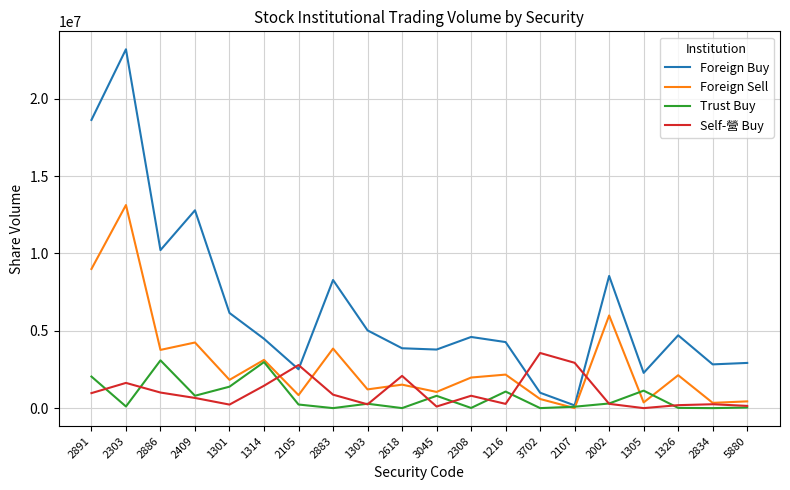

What is the sum of all Foreign Buy values?

130310700